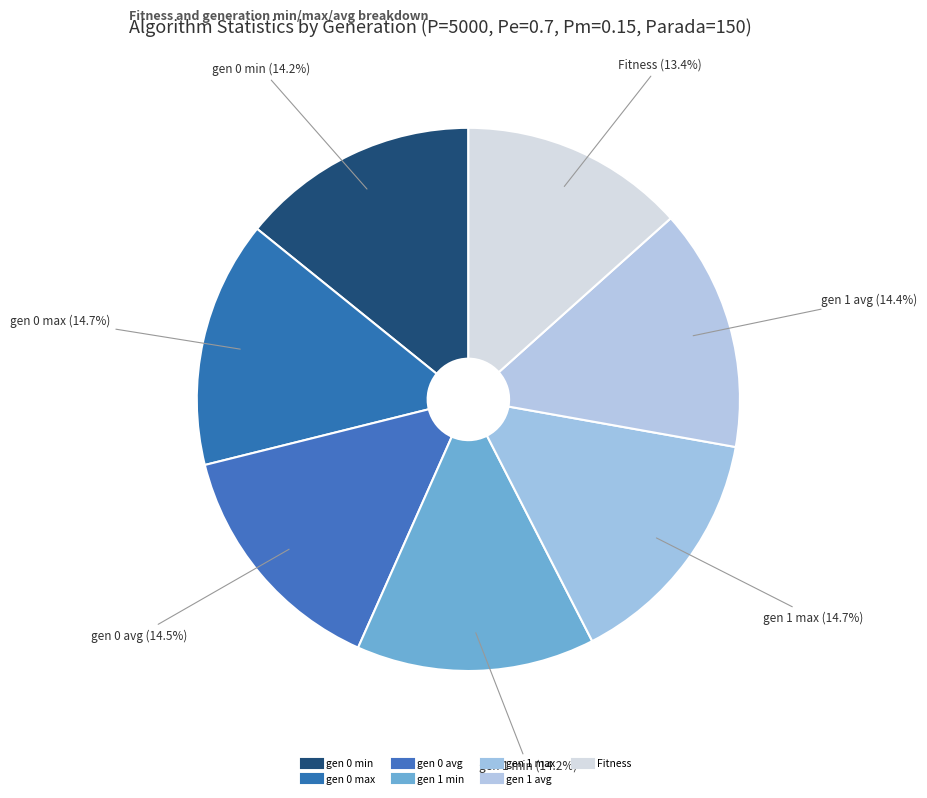

Is it true that gen 0 min is 8% of the pie?

False